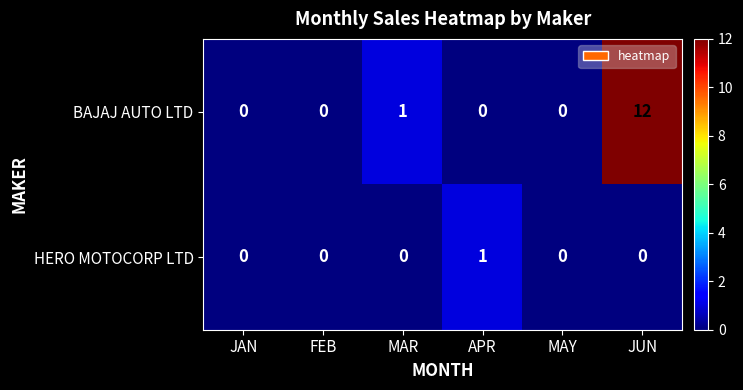

At which label does BAJAJ AUTO LTD reach its peak?

JUN